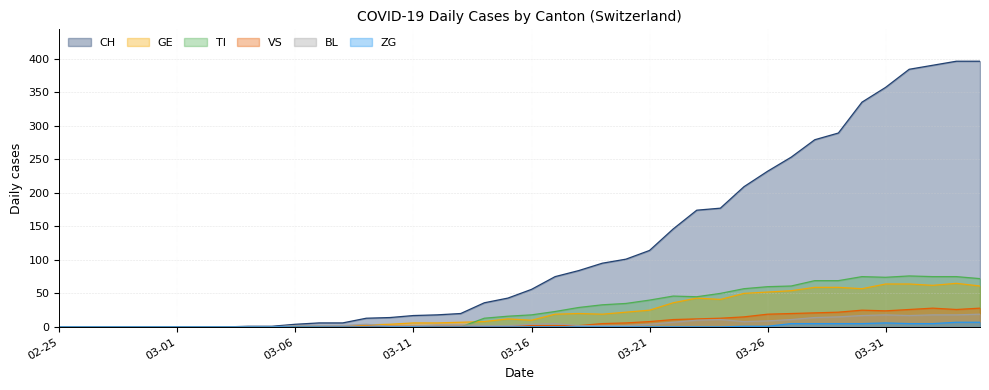

Is the value of VS at 16 greater than the value of GE at 23?

No